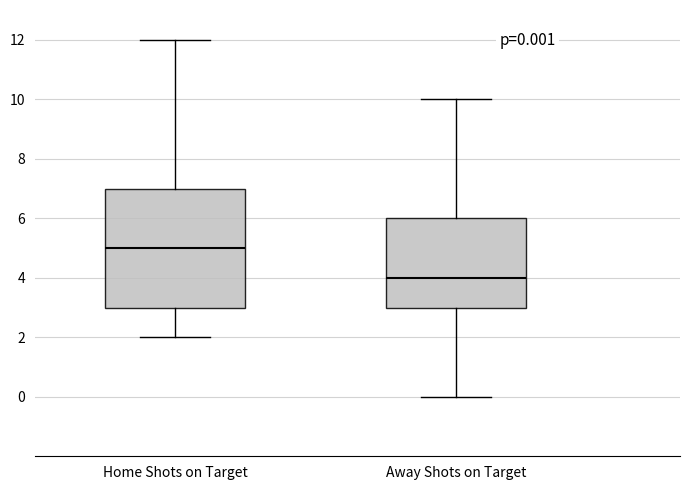

Which box has the lowest median line?

Away Shots on Target